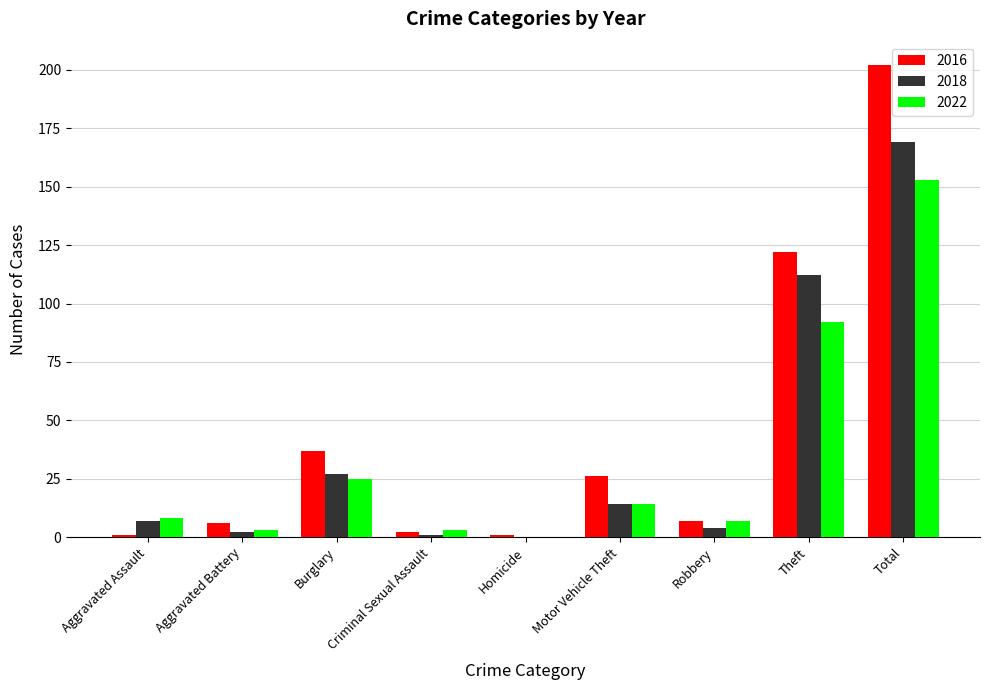

Where is 2016 nearest to the value 101?

Theft